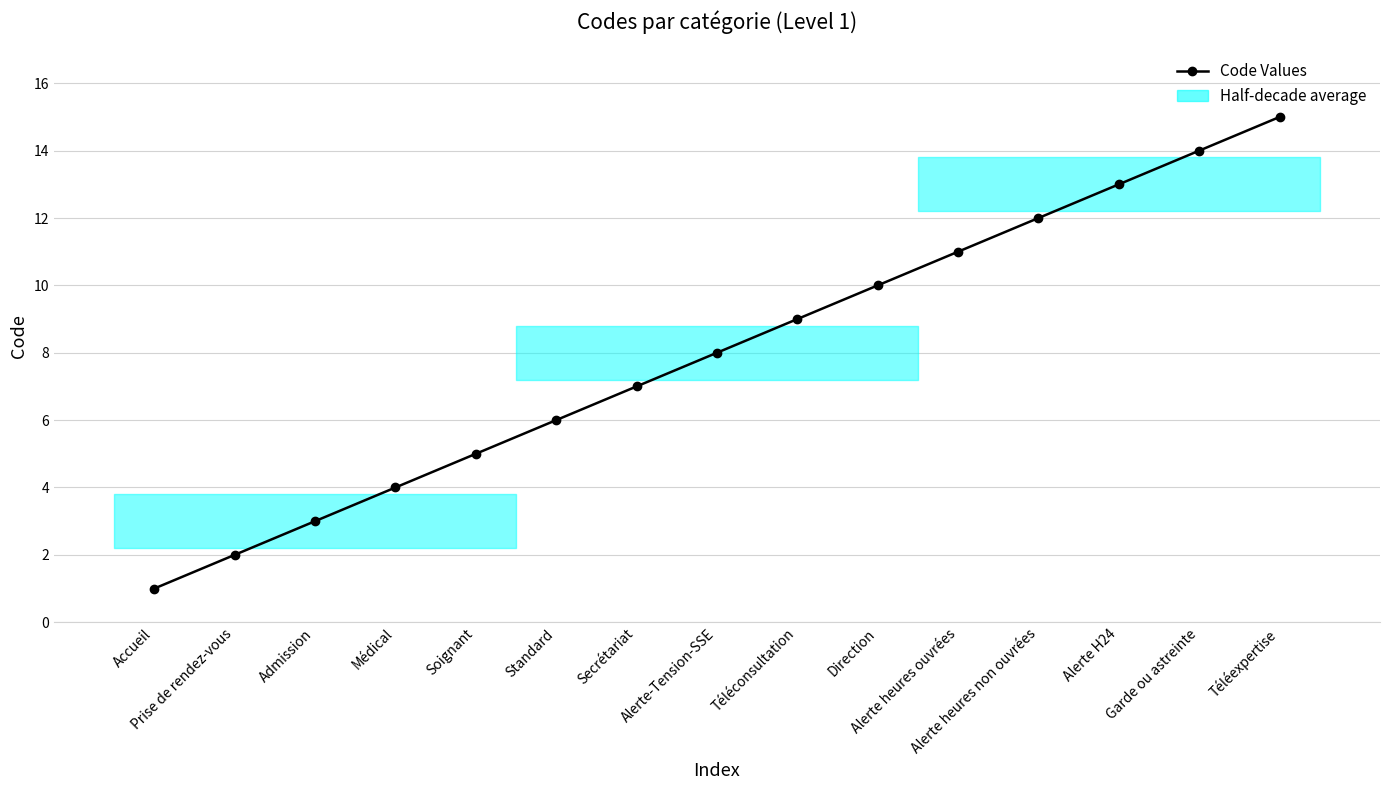

Between Alerte heures non ouvrées and Alerte-Tension-SSE, which is larger?

Alerte heures non ouvrées